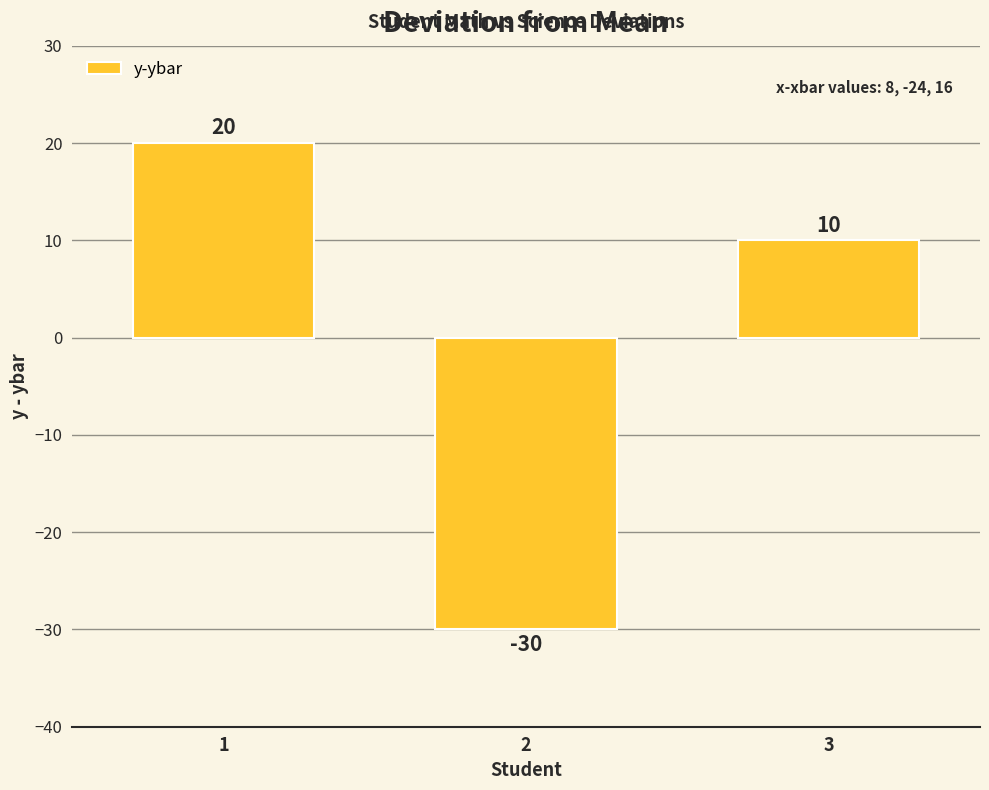

Reading right to left, what are all the values shown in this chart?

10	-30	20